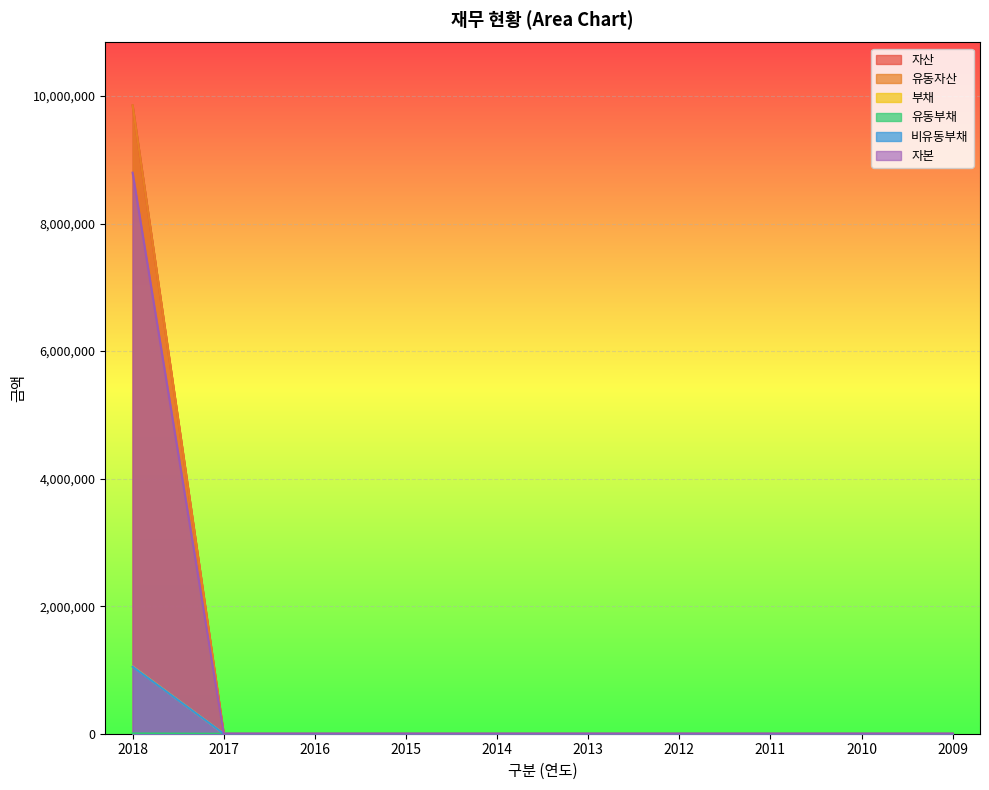

What are all the series names shown in the legend?

자산, 유동자산, 부채, 유동부채, 비유동부채, 자본